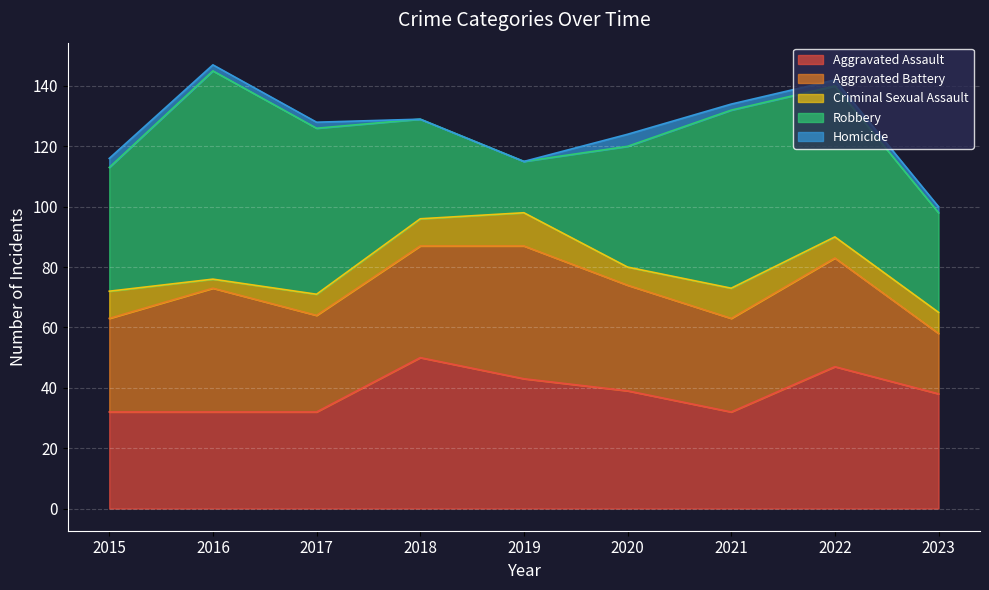

Rank the categories by Criminal Sexual Assault value from lowest to highest.

2016, 2020, 2017, 2022, 2023, 2015, 2018, 2021, 2019